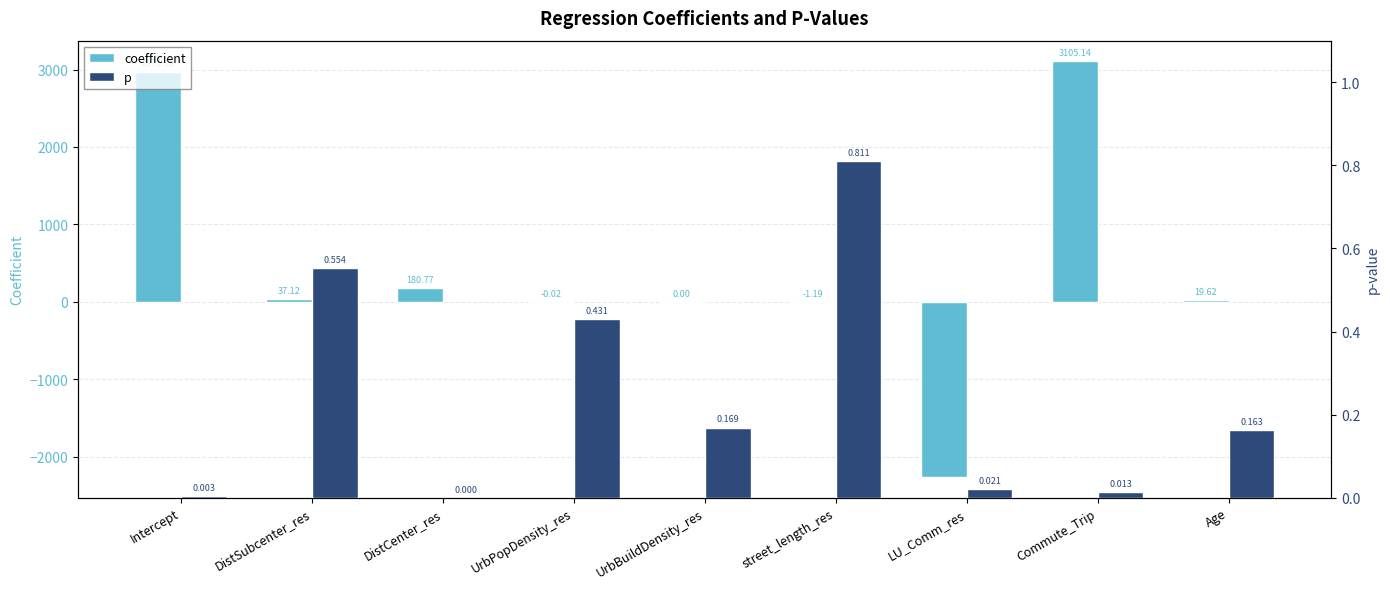

True or false: p has a value of 0.0 at Commute_Trip.

False